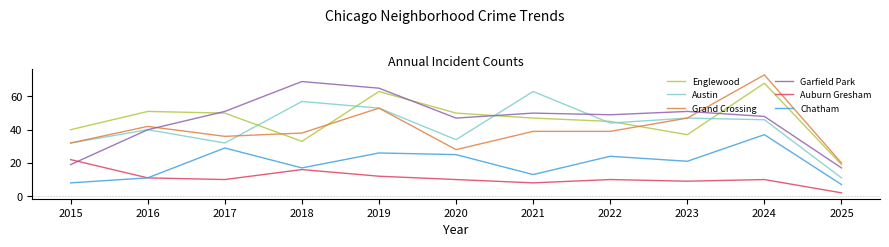

What is the greatest value displayed?

73